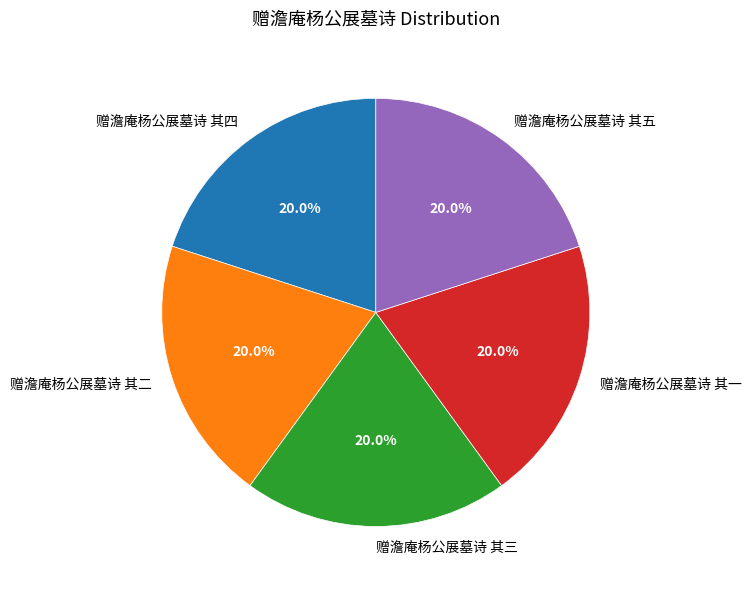

To the nearest percent, what is the average slice percentage?

20%